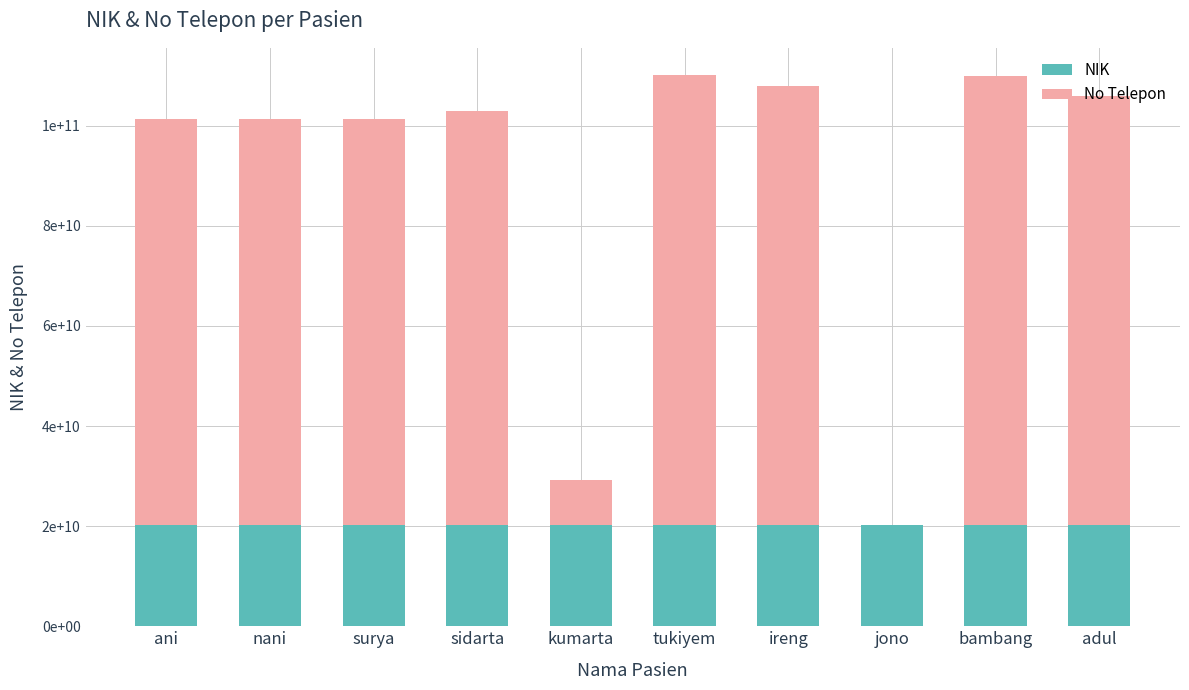

Is it true that NIK equals 20191109004 at sidarta?

True